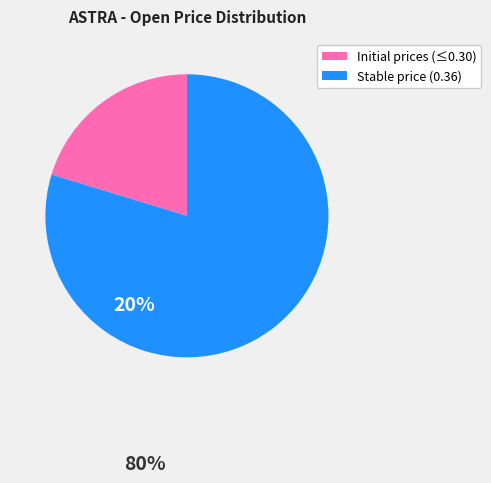

Is there a majority slice in this chart?

Yes